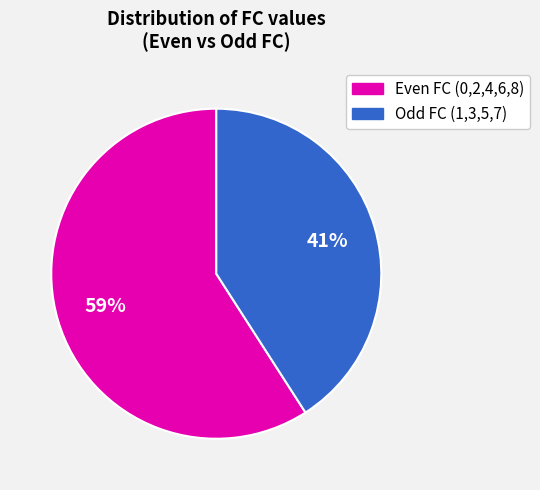

Is there a majority slice in this chart?

Yes